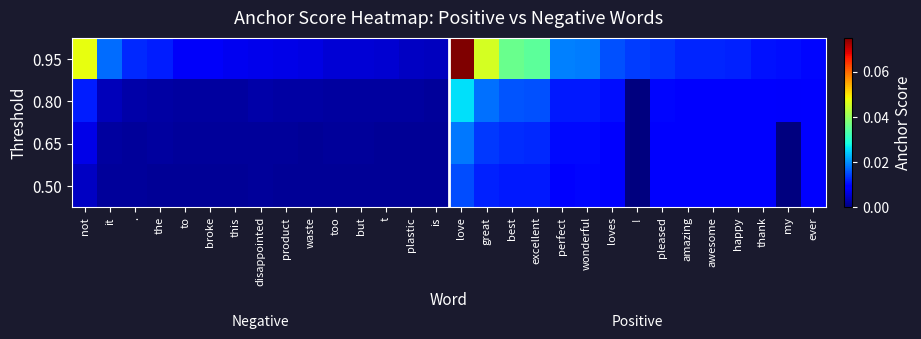

Which series changed the most between disappointed and plastic?

0.95